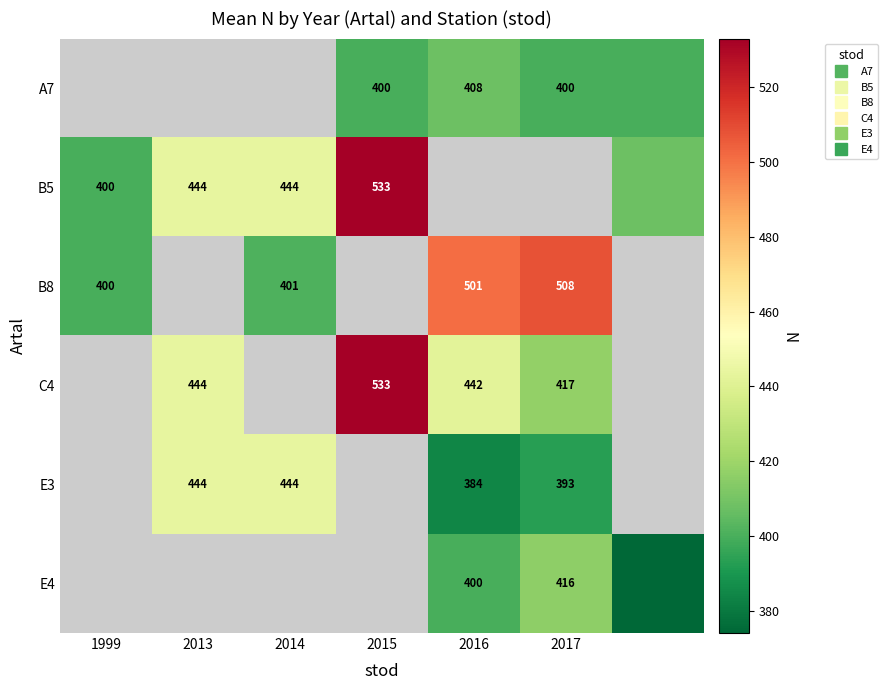

How many values in C4 are above zero?

4